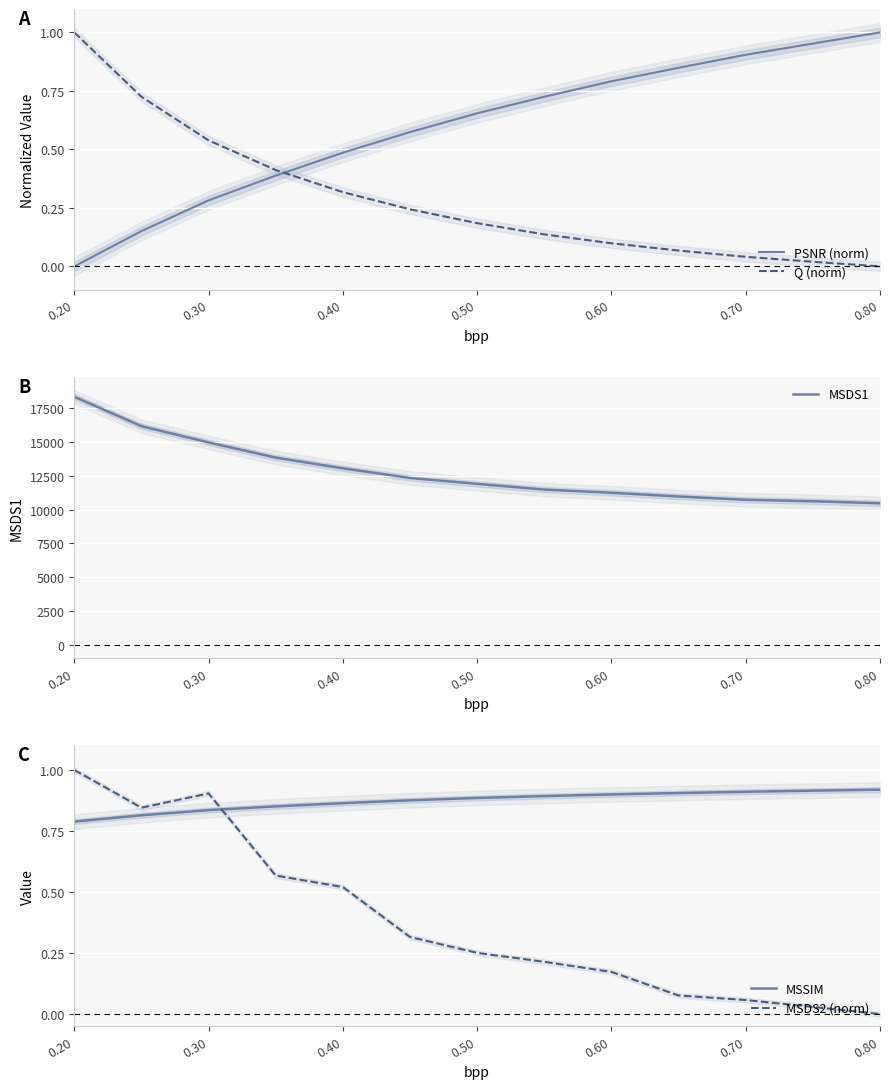

What is the highest value of the MSDS2 (norm) series?

1.0